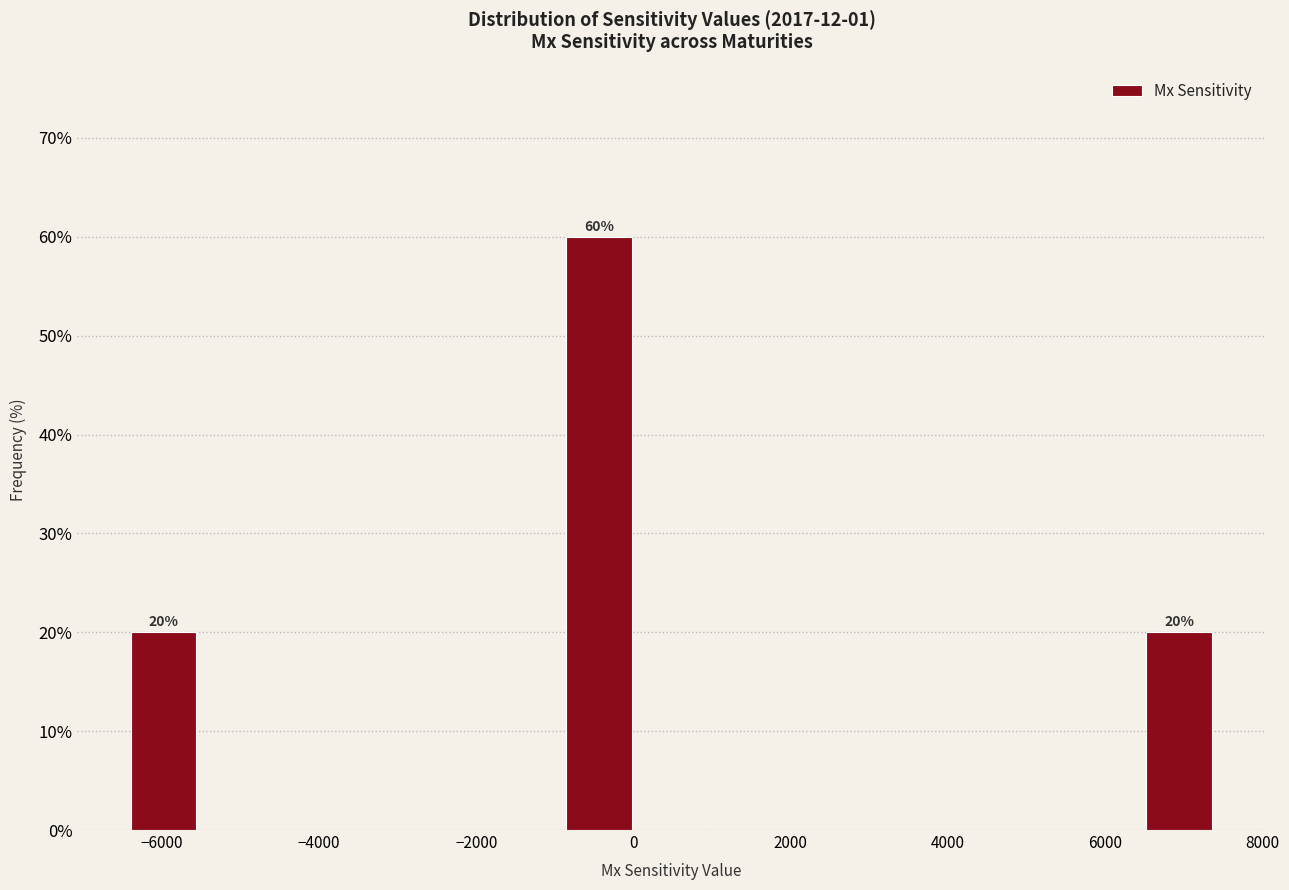

Which range on the x-axis has the tallest bar?

-800 to 0